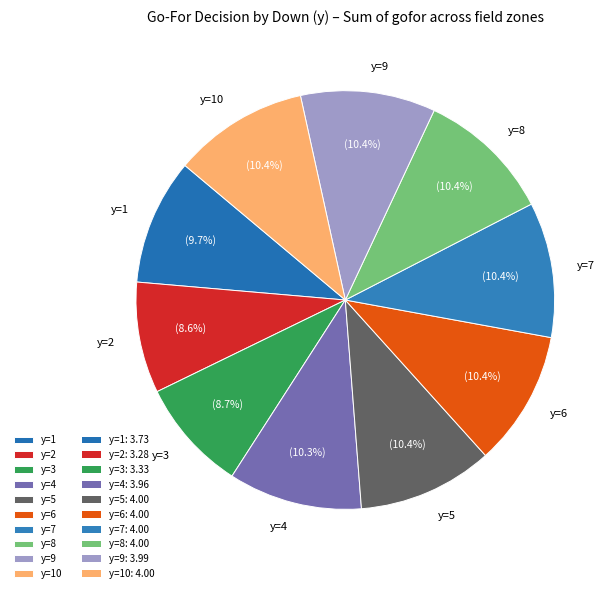

What percentage is the y=8 slice, to the nearest percent?

10%